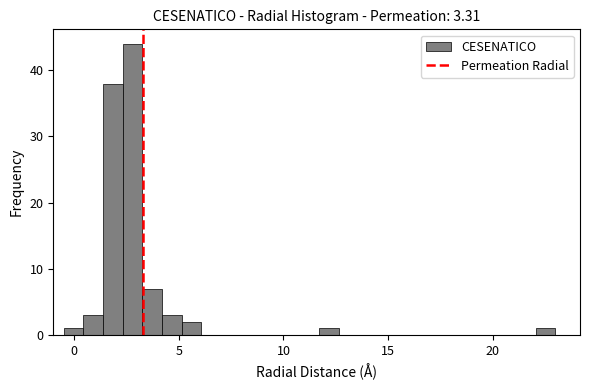

Read against the x-axis, roughly where is the centre of the tallest bar?

3.0